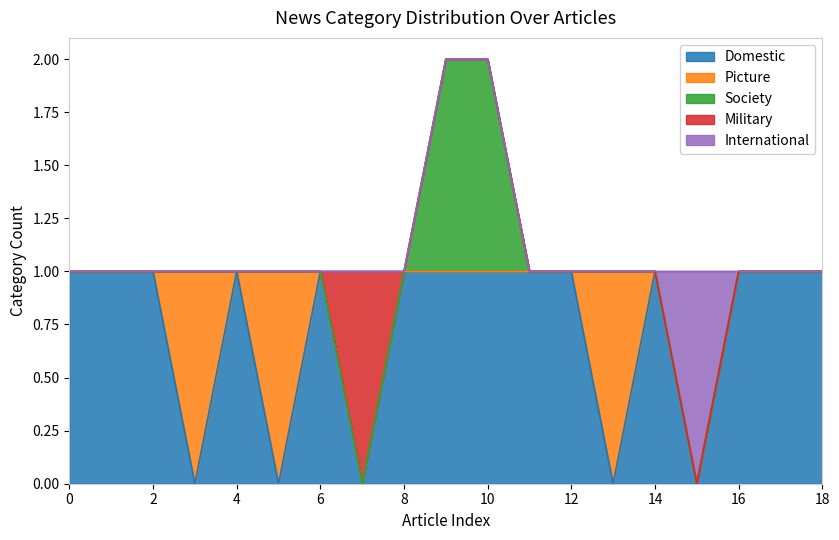

Reading right to left, list all the values displayed in this chart.

Domestic: 1	1	1	0	1	0	1	1	1	1	1	0	1	0	1	0	1	1	1
Picture: 0	0	0	0	0	1	0	0	0	0	0	0	0	1	0	1	0	0	0
Society: 0	0	0	0	0	0	0	0	1	1	0	0	0	0	0	0	0	0	0
Military: 0	0	0	0	0	0	0	0	0	0	0	1	0	0	0	0	0	0	0
International: 0	0	0	1	0	0	0	0	0	0	0	0	0	0	0	0	0	0	0